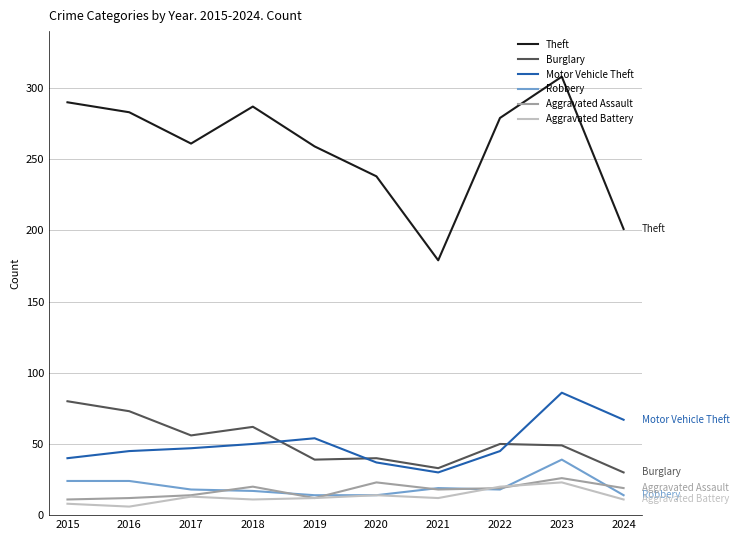

What is the difference between the highest and lowest values at 2020?

224